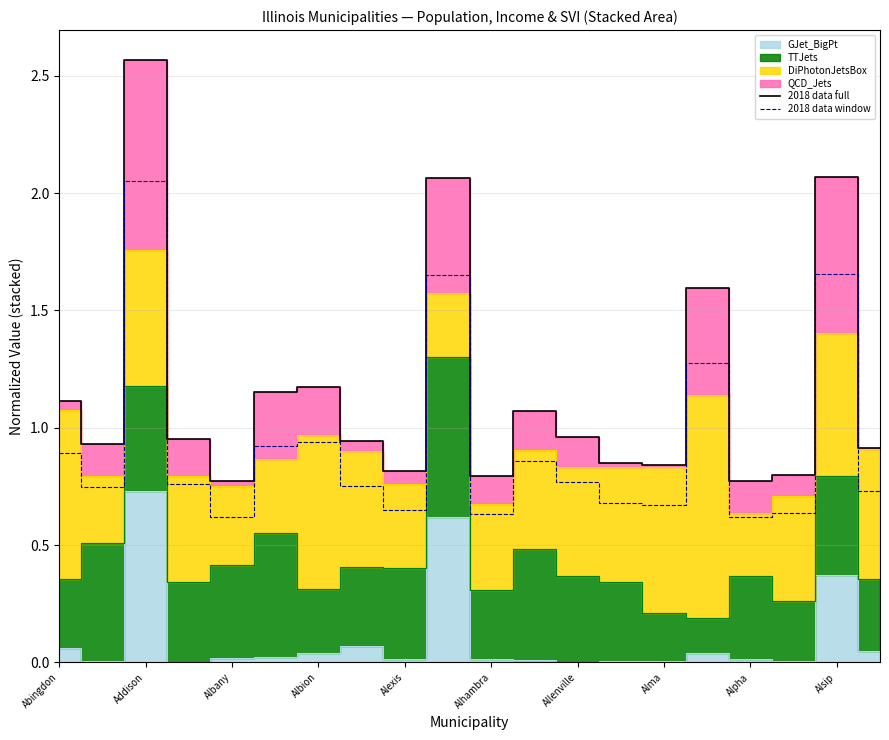

At how many categories does at least one series exceed 2?

3